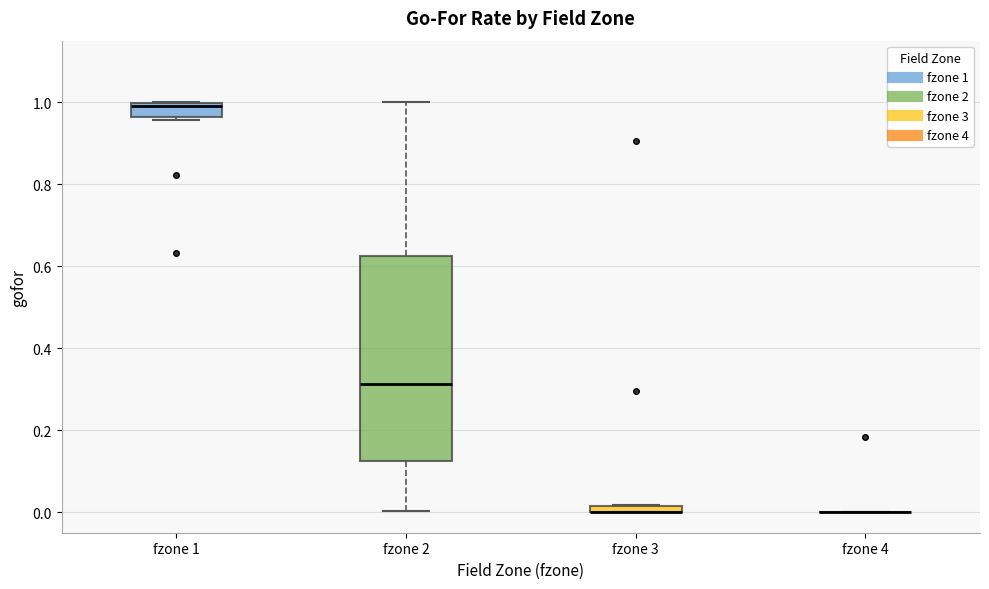

Comparing the boxes themselves (not the whiskers), which one is the tallest?

fzone 2